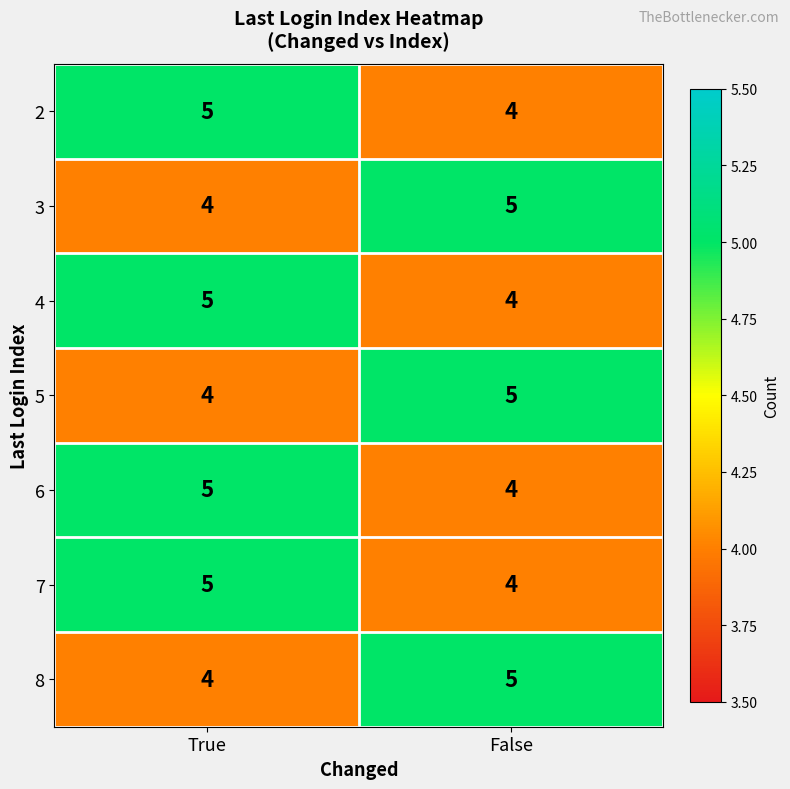

What is the sum of all 8 values?

9